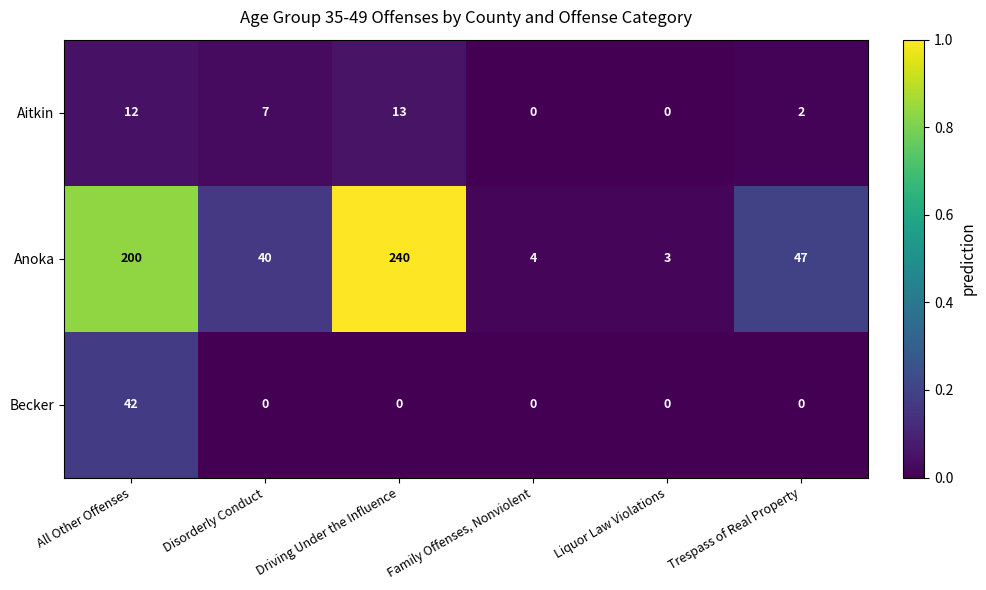

What is the difference between the Anoka values at Family Offenses, Nonviolent and All Other Offenses?

196